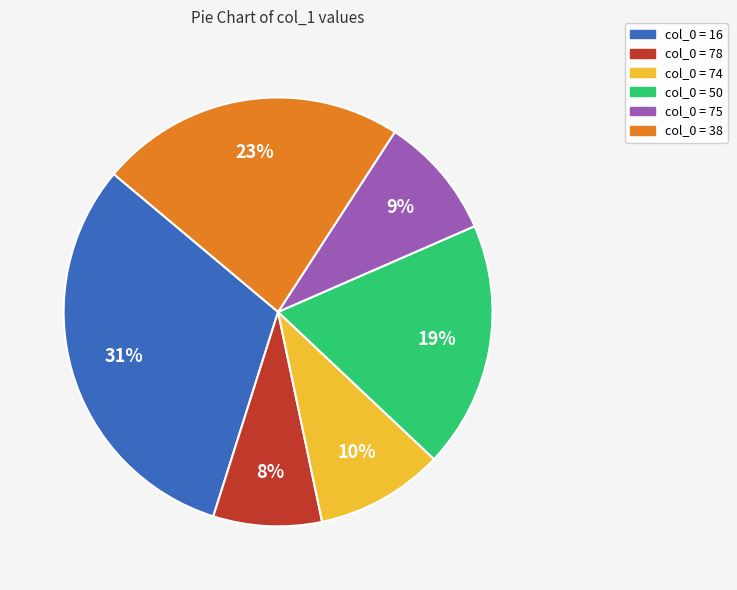

Is there any slice that represents more than half of the pie?

No